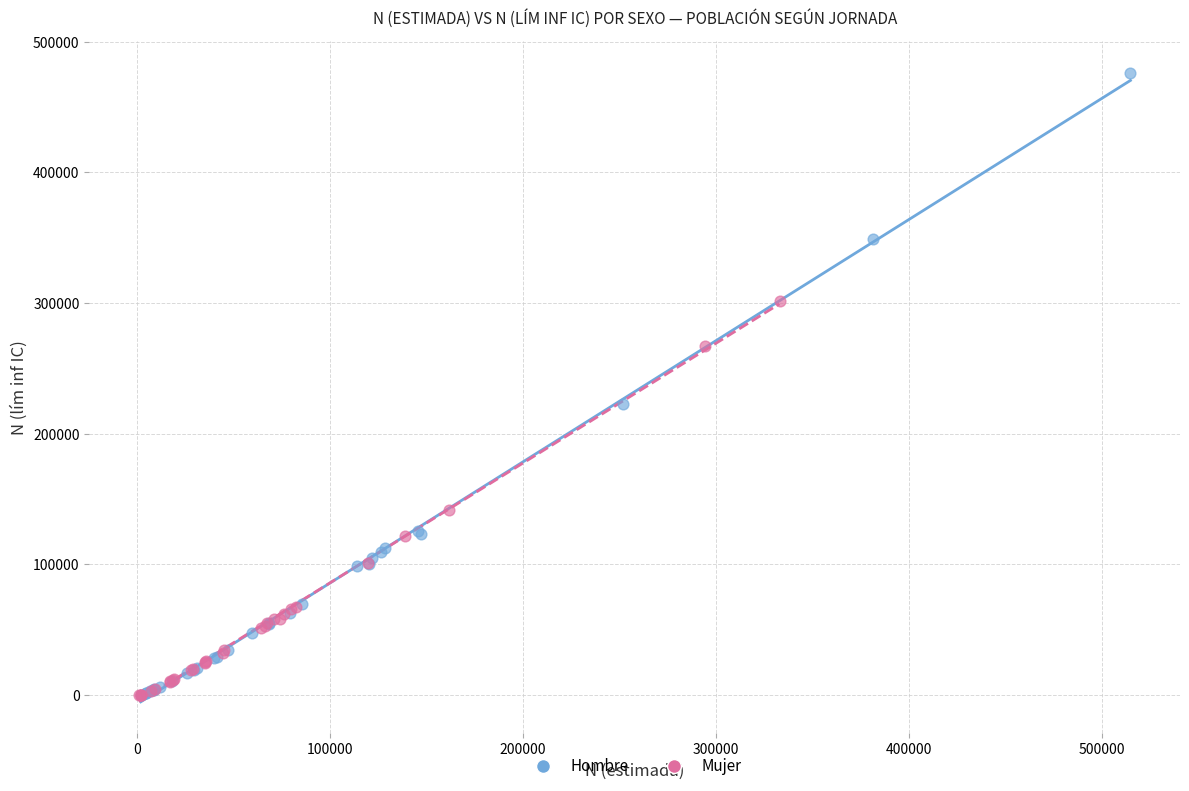

Which series contains the highest Y value?

Hombre